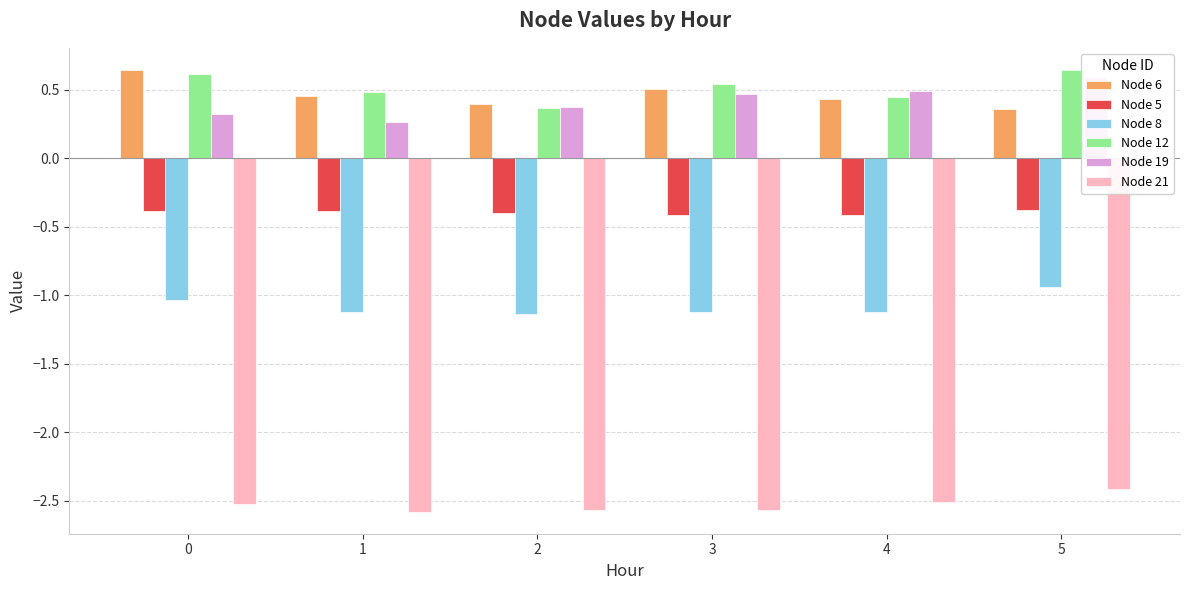

At 2, list the series in order from largest to smallest.

Node 6, Node 19, Node 12, Node 5, Node 8, Node 21